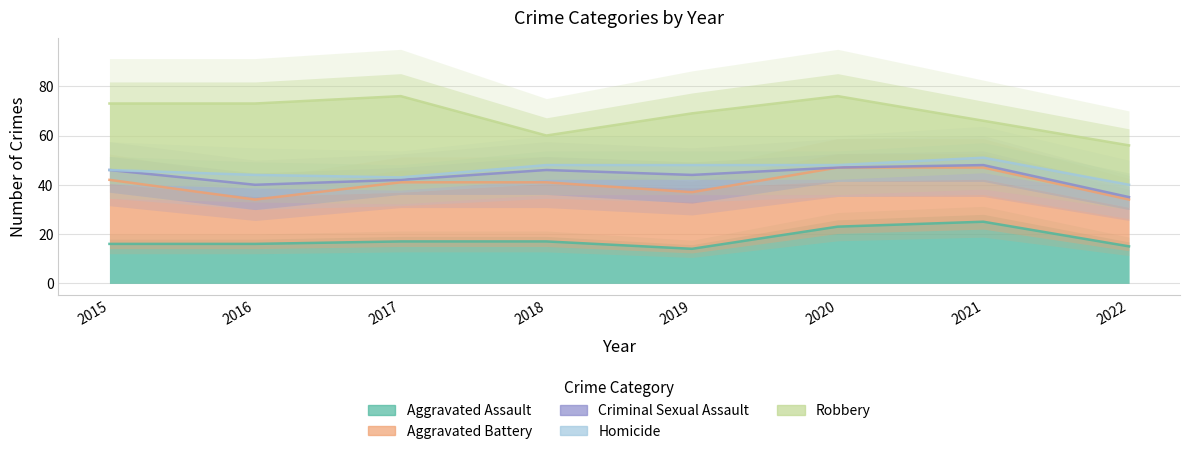

Which has a higher value, 2017 or 2016?

2017